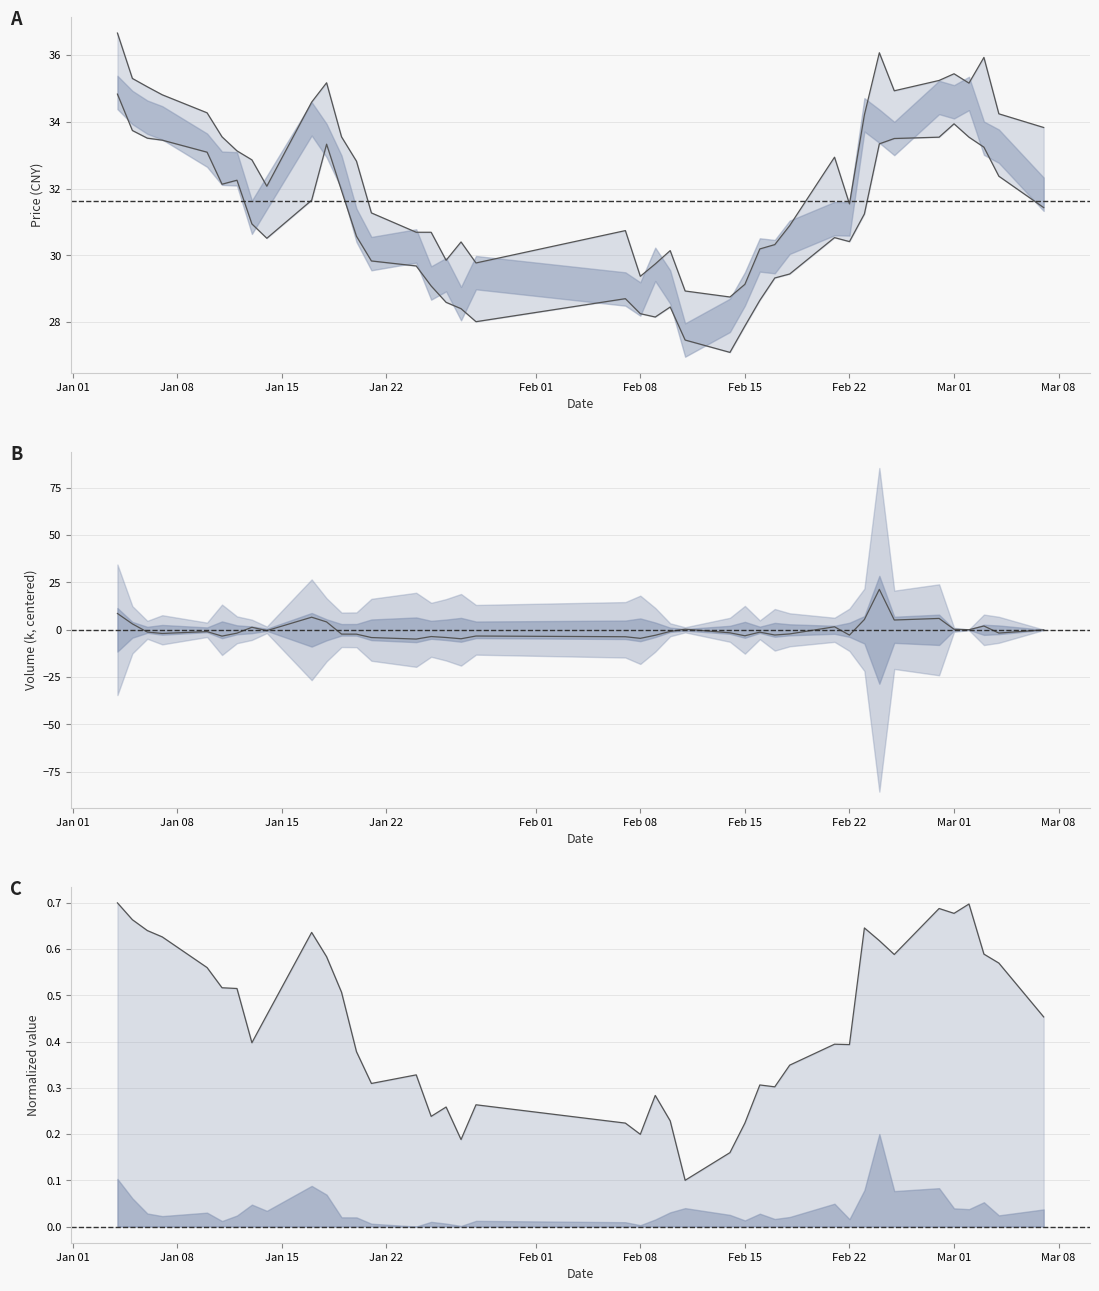

The value of low at 32 is 14.6. True or false?

False